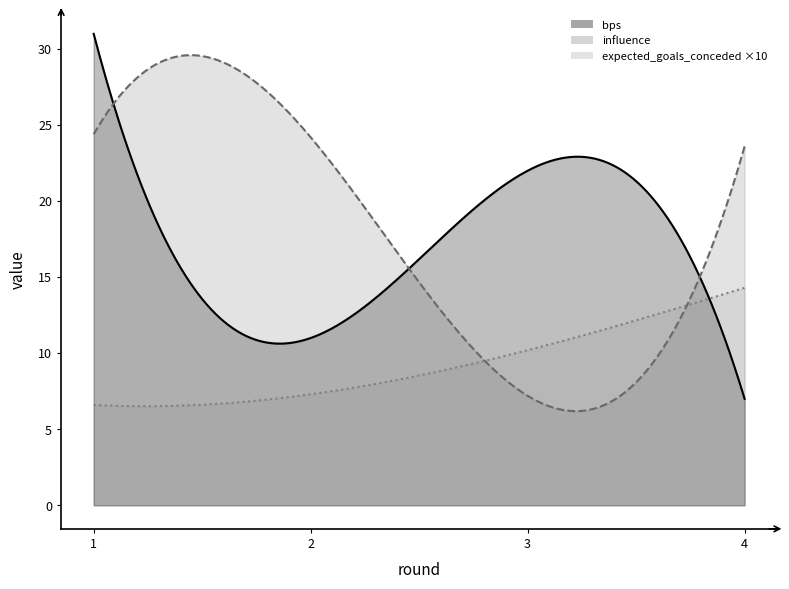

Reading left to right, list all the values displayed in this chart.

bps: 1=31.0	2=11.0	3=22.0	4=7.0
influence: 1=24.4	2=24.2	3=7.2	4=23.6
expected_goals_conceded: 1=0.7	2=0.7	3=1.0	4=1.4